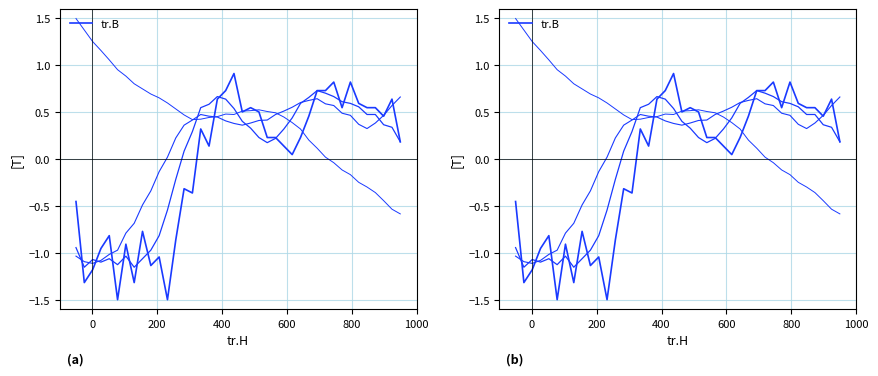

The value at 39 is 0.1. True or false?

False